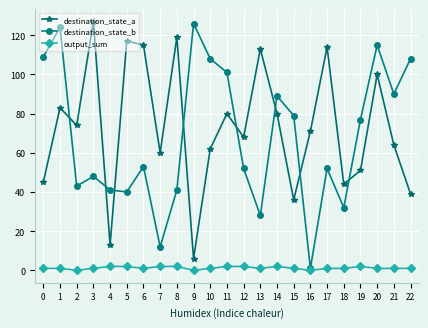

How many lines are shown in the chart?

3